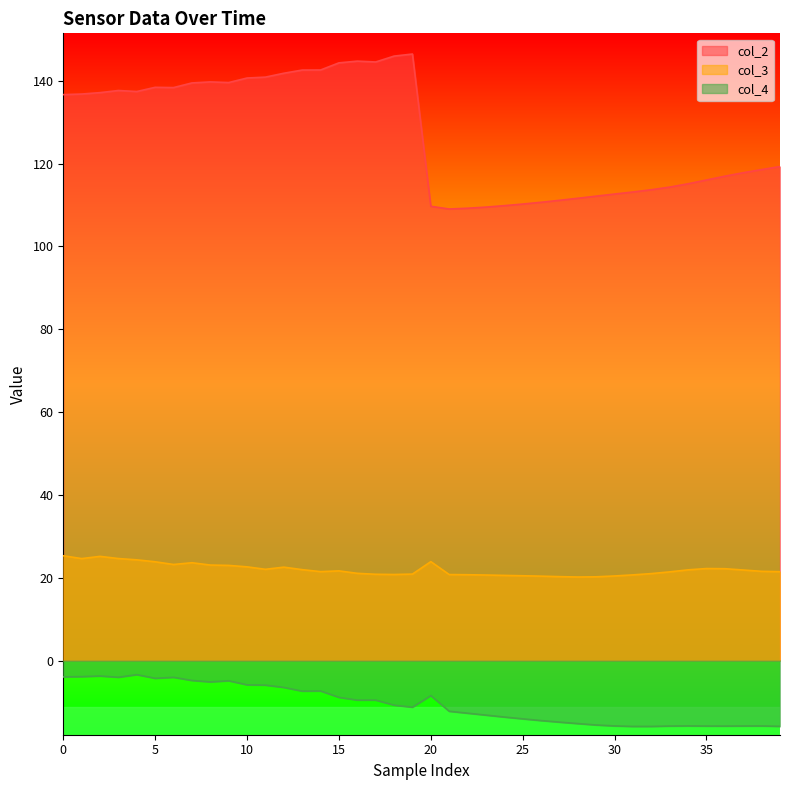

True or false: col_2 and col_3 cross at least once.

False